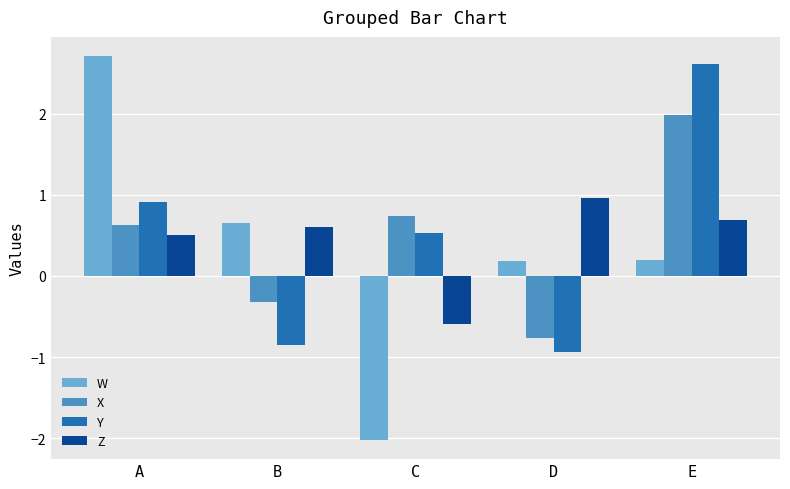

Reading left to right, list all the values displayed in this chart.

W: A=2.7	B=0.7	C=-2.0	D=0.2	E=0.2
X: A=0.6	B=-0.3	C=0.7	D=-0.8	E=2.0
Y: A=0.9	B=-0.8	C=0.5	D=-0.9	E=2.6
Z: A=0.5	B=0.6	C=-0.6	D=1.0	E=0.7